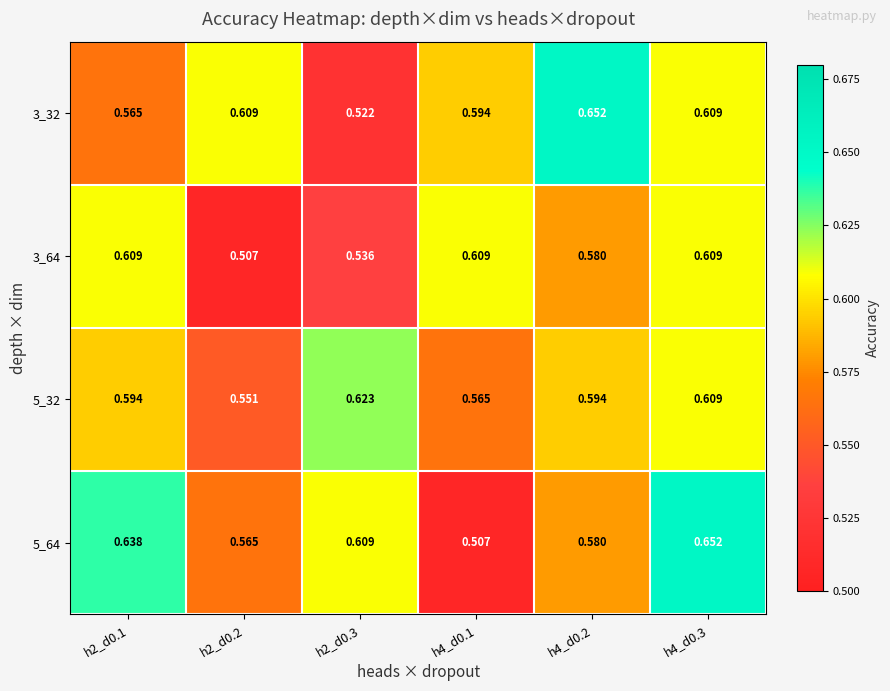

Is the value of 3_32 at h4_d0.1 greater than the value of 5_32 at h2_d0.2?

Yes